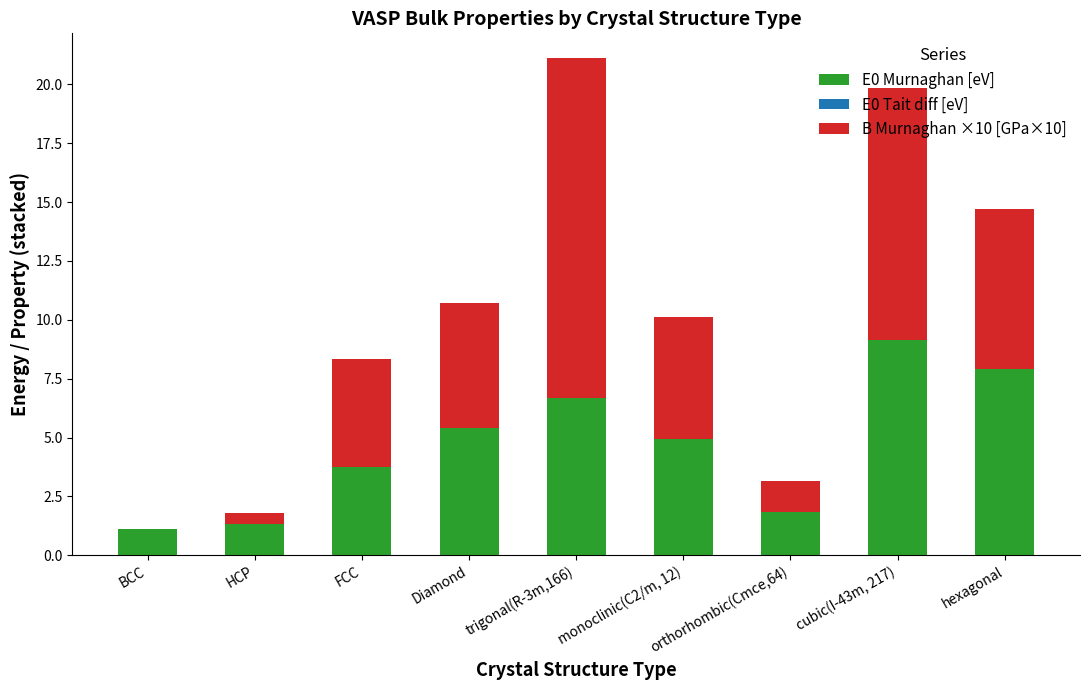

Which category has the highest value in the E0 Murnaghan [eV] series?

cubic(I-43m, 217)